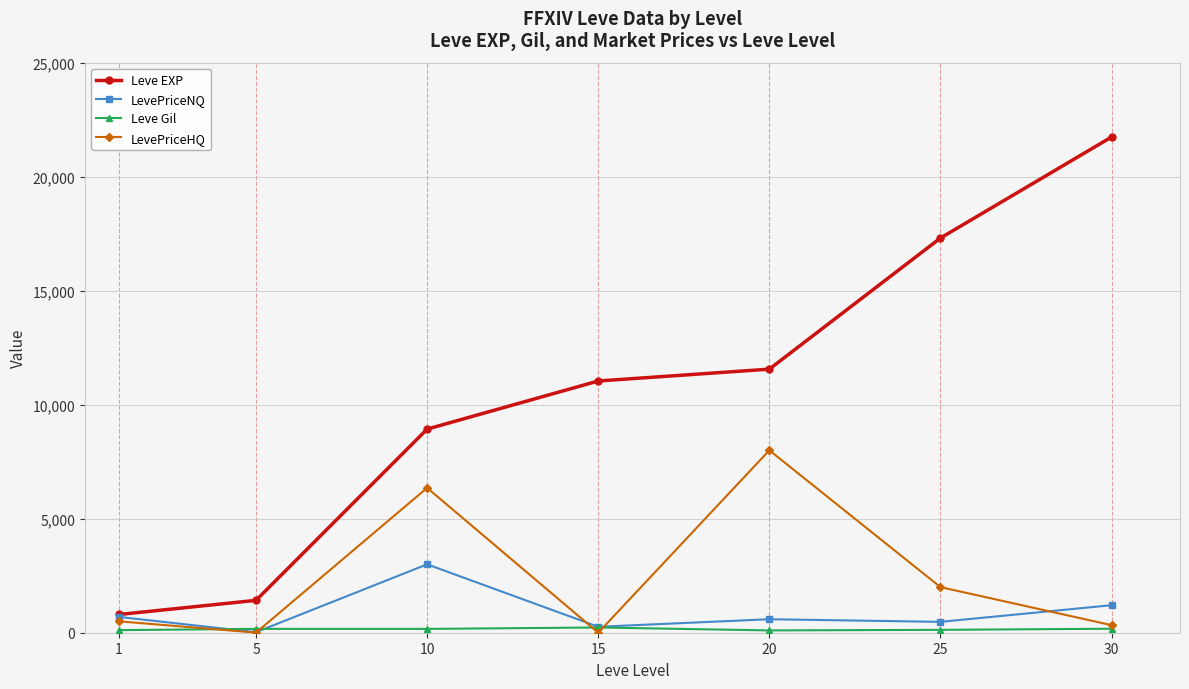

What value does the LevePriceHQ series have at 10?

6352.6